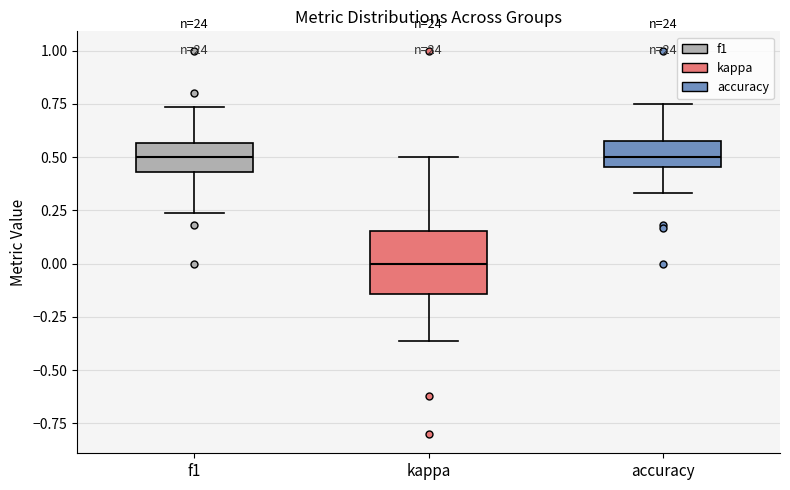

Reading left to right, transcribe this box plot: for each box, give where its median line is, the range the box spans, and where its two whiskers end, as read against the y-axis. The values are not printed on the chart, so give them approximately, as read against the axis.

f1: median 0.50, box 0.45 to 0.55, whiskers 0.25 to 0.75
kappa: median 0.00, box -0.15 to 0.15, whiskers -0.35 to 0.50
accuracy: median 0.50, box 0.45 to 0.55, whiskers 0.35 to 0.75